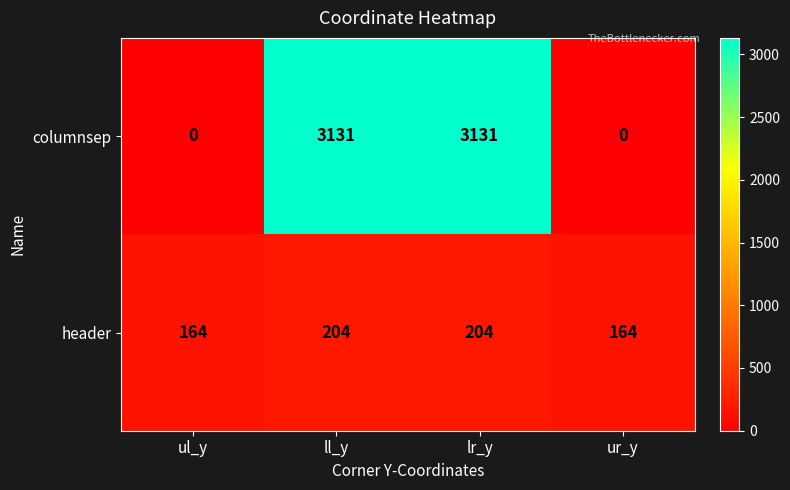

Which series has the widest spread of values?

columnsep